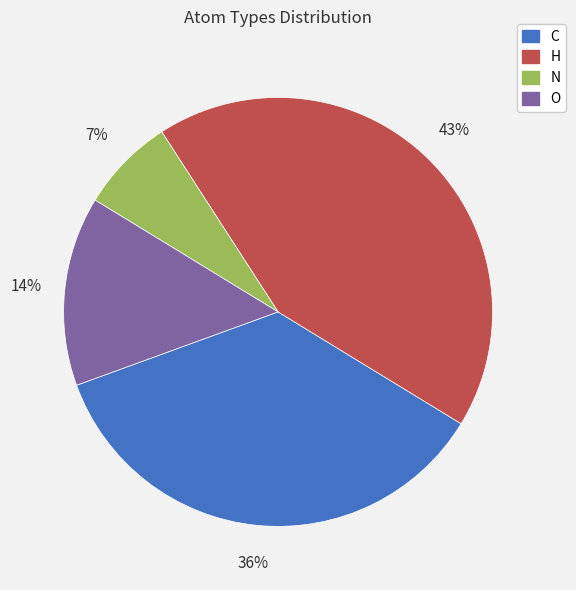

To the nearest percent, what is the average slice percentage?

25%